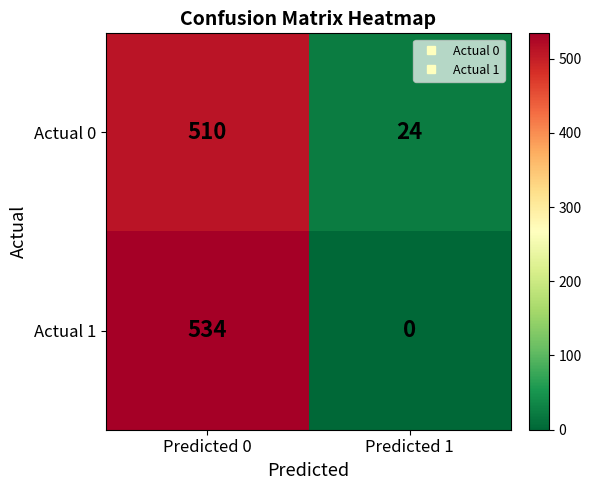

What is the spread (max minus min) of values at Predicted 0?

24